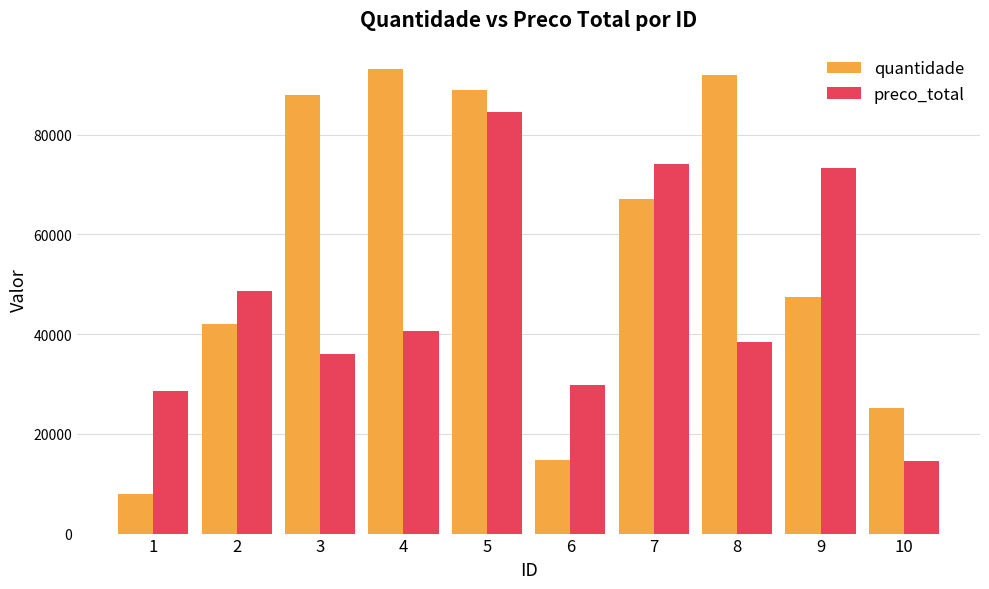

What is the difference between the maximum and minimum values in the quantidade series?

85340